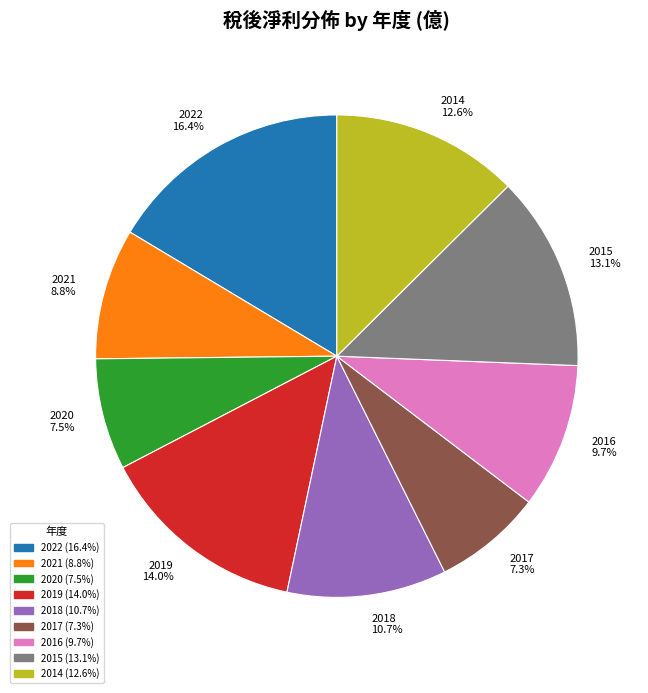

Combined, do 2016 and 2015 account for over 50%?

No